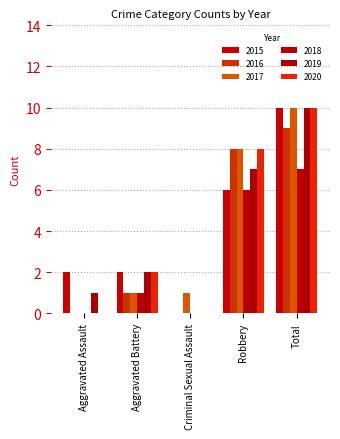

Which has a higher value, Robbery or Total?

Total